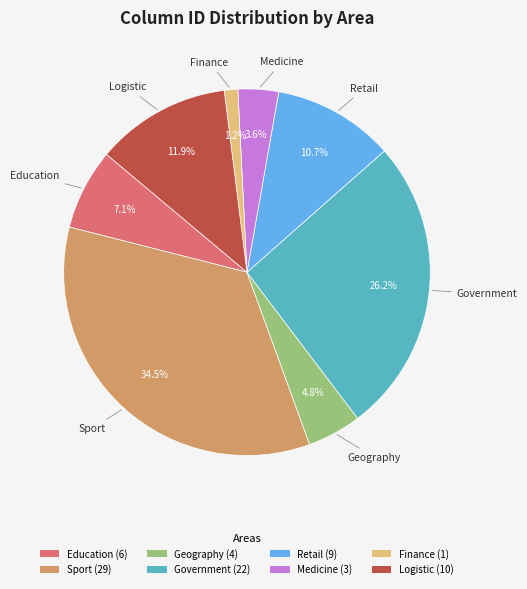

To the nearest percent, what is the average slice percentage?

12%